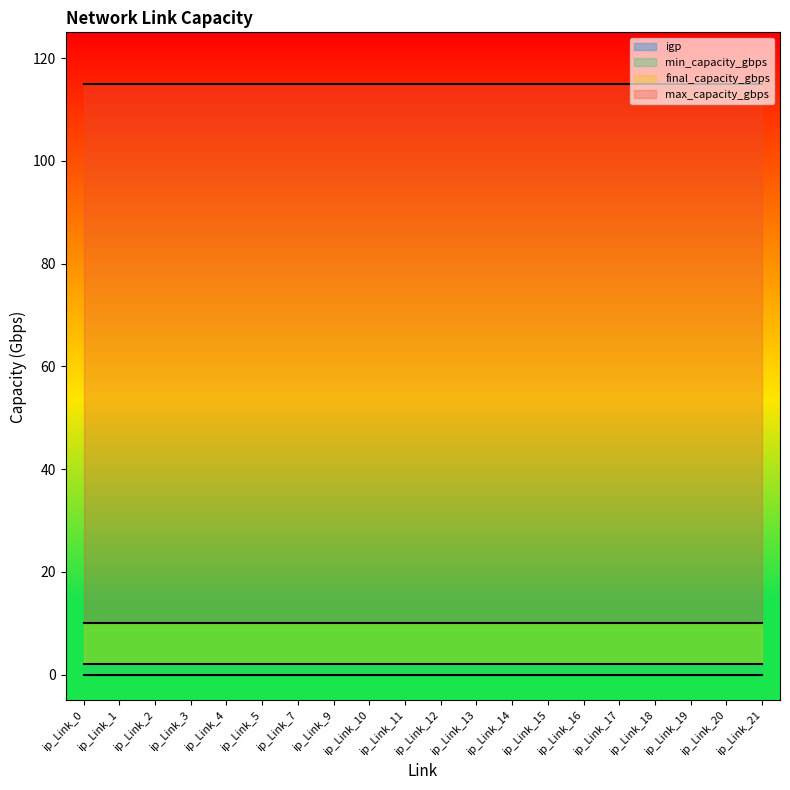

True or false: max_capacity_gbps and min_capacity_gbps intersect in this chart.

False